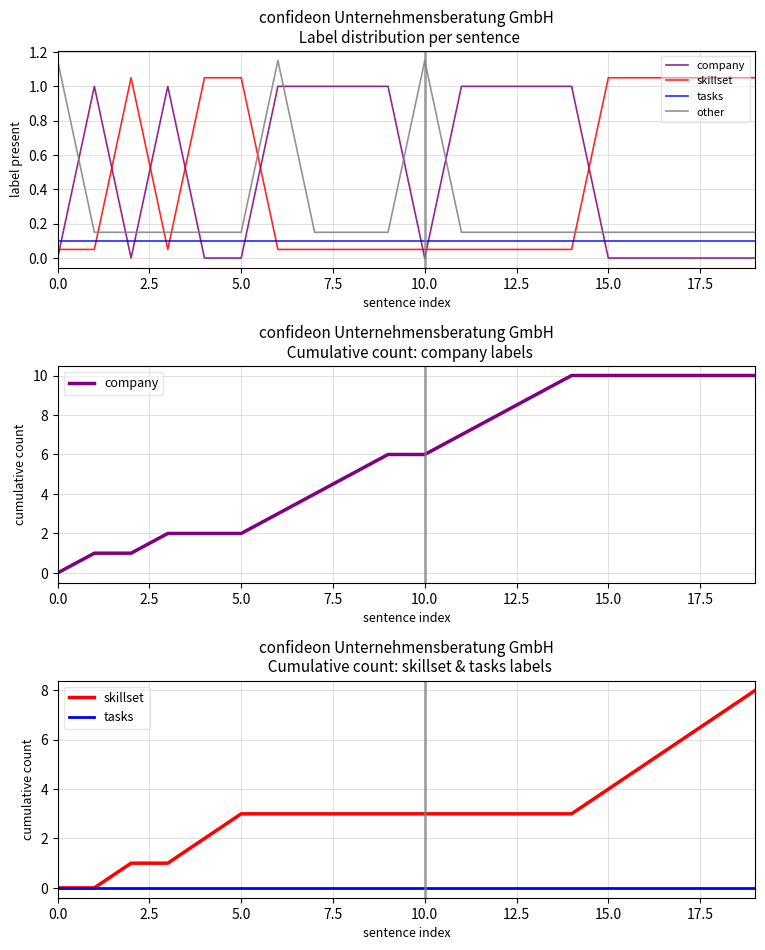

Reading right to left, extract all data points from this chart.

company: 10.0	10.0	10.0	10.0	10.0	10.0	9.0	8.0	7.0	6.0	6.0	5.0	4.0	3.0	2.0	2.0	2.0	1.0	1.0	0.0
skillset: 8.0	7.0	6.0	5.0	4.0	3.0	3.0	3.0	3.0	3.0	3.0	3.0	3.0	3.0	3.0	2.0	1.0	1.0	0.0	0.0
tasks: 0.0	0.0	0.0	0.0	0.0	0.0	0.0	0.0	0.0	0.0	0.0	0.0	0.0	0.0	0.0	0.0	0.0	0.0	0.0	0.0
other: 0.2	0.2	0.2	0.2	0.2	0.2	0.2	0.2	0.2	1.1	0.2	0.2	0.2	1.1	0.2	0.2	0.2	0.2	0.2	1.1